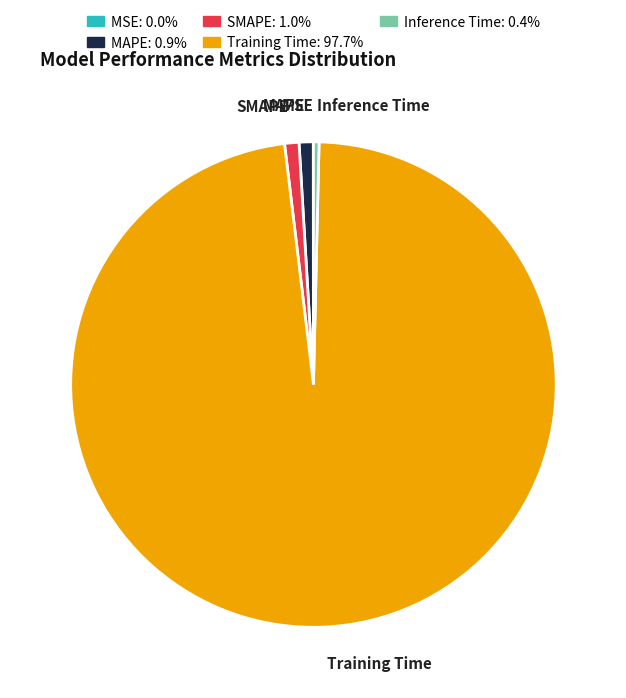

Is the sum of SMAPE: 1.0% and MAPE: 0.9% greater than half?

No